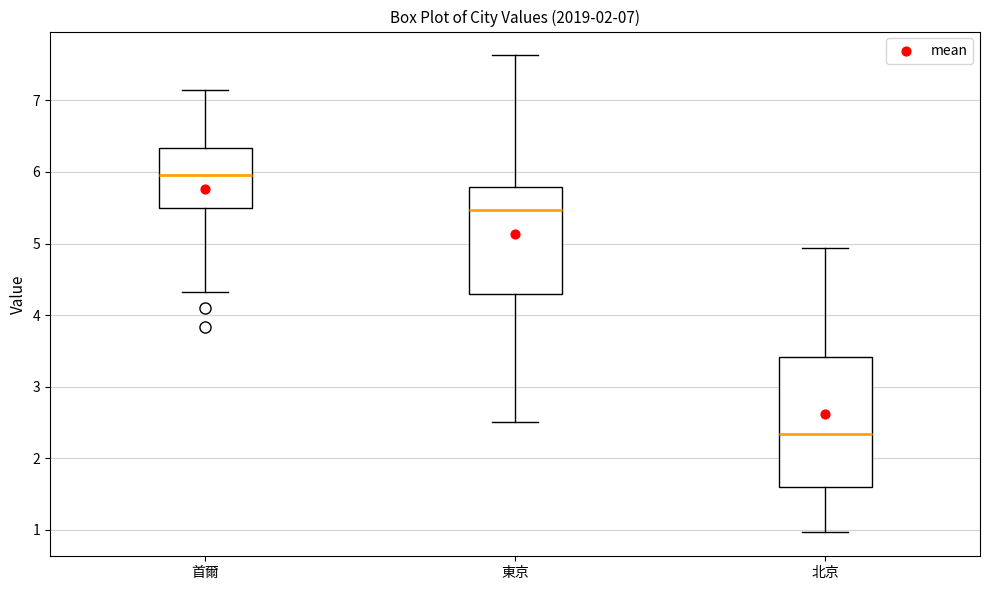

Which box has the lowest median line?

北京